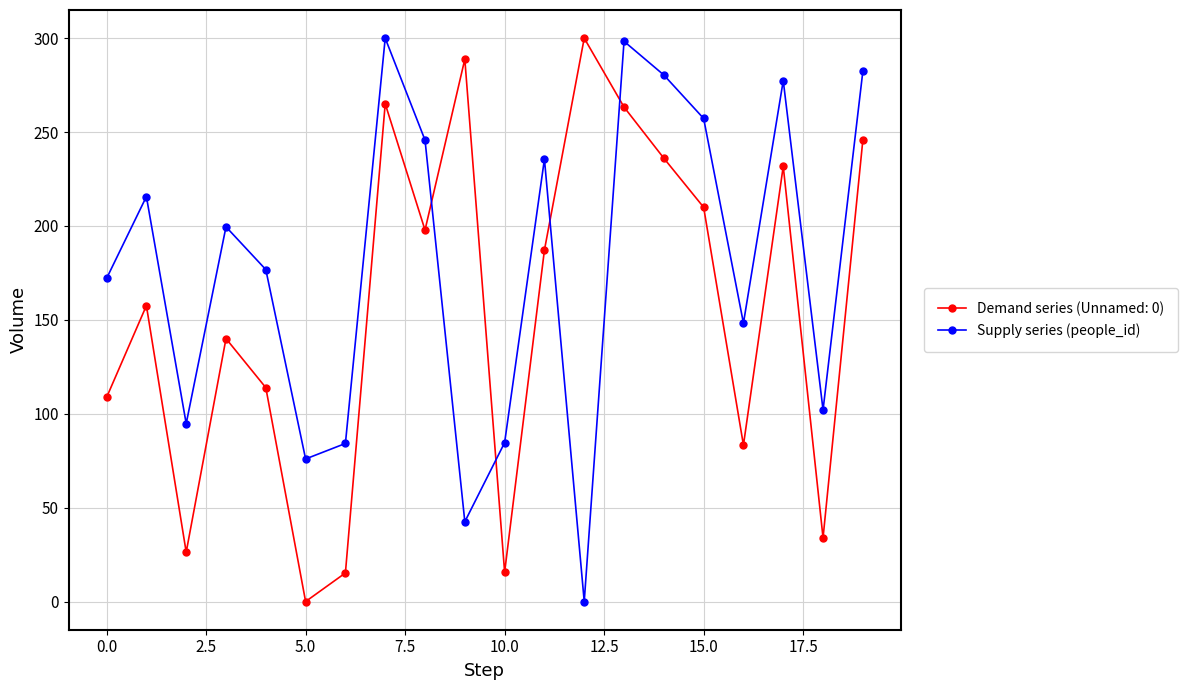

What is the sum of all Demand series (Unnamed: 0) values?

3120.3